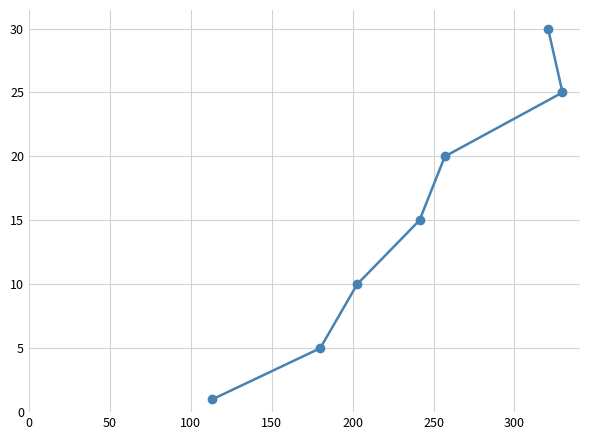

What is the value of the 3rd point from the left?

10